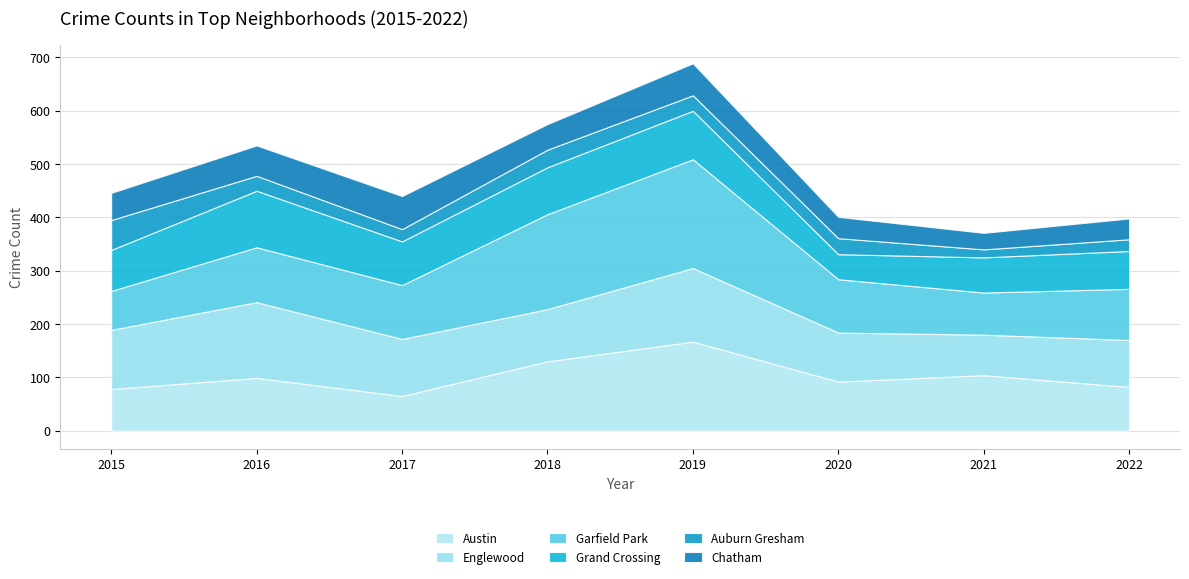

Is it true that Austin equals 92 at 2020?

True